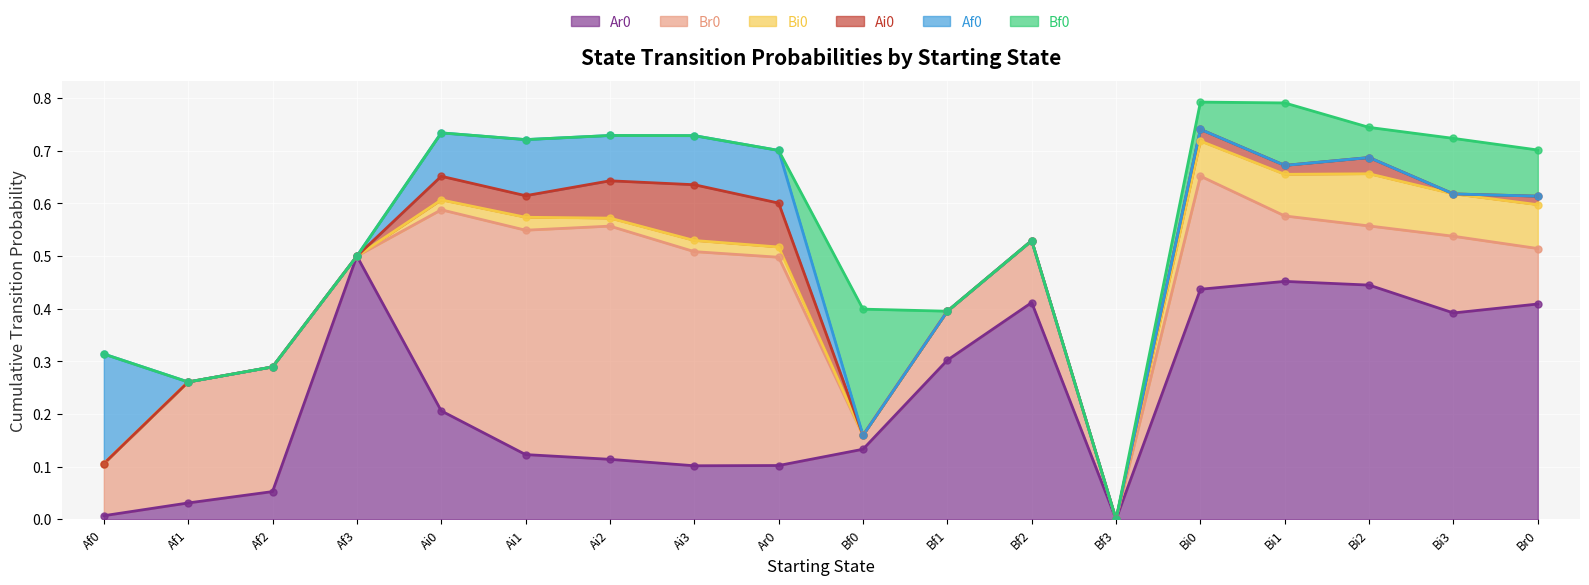

What are all the series names shown in the legend?

Ar0, Br0, Bi0, Ai0, Af0, Bf0